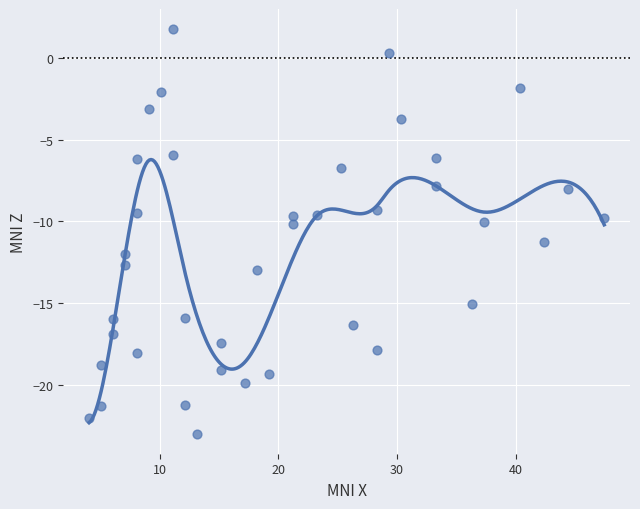

What is the range of X values (max minus min)?

43.4